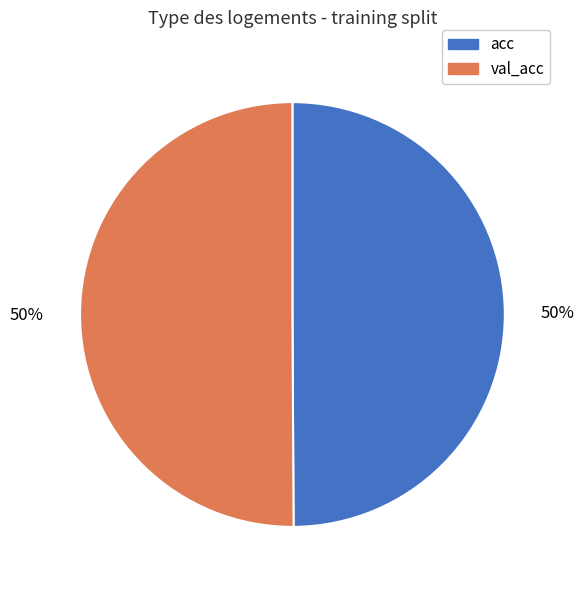

Count the number of slices in the pie.

2